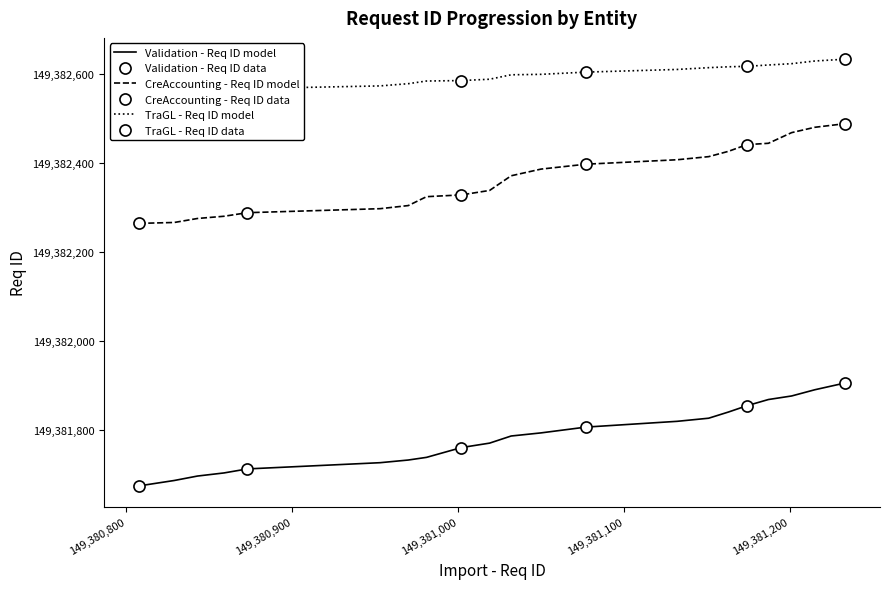

Is it true that Validation - Req ID equals 232298033 at IRLU?

False